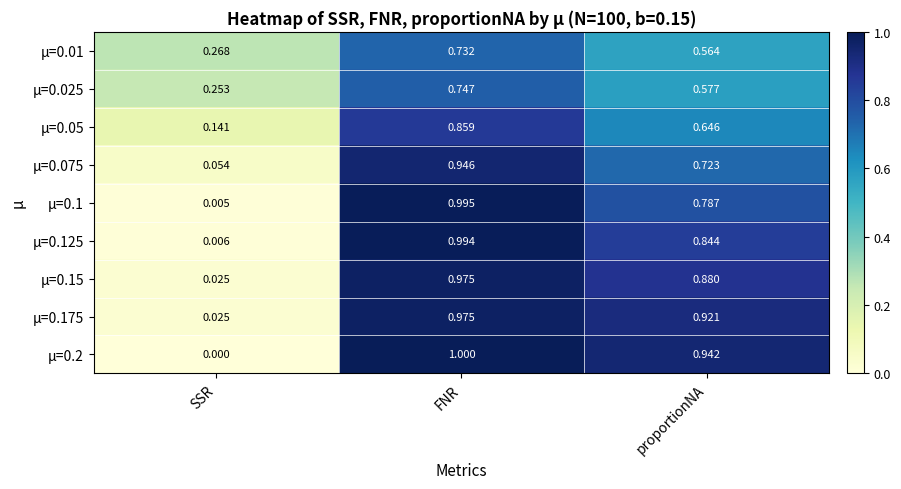

Is the value of µ=0.075 at proportionNA greater than the value of µ=0.05 at FNR?

No